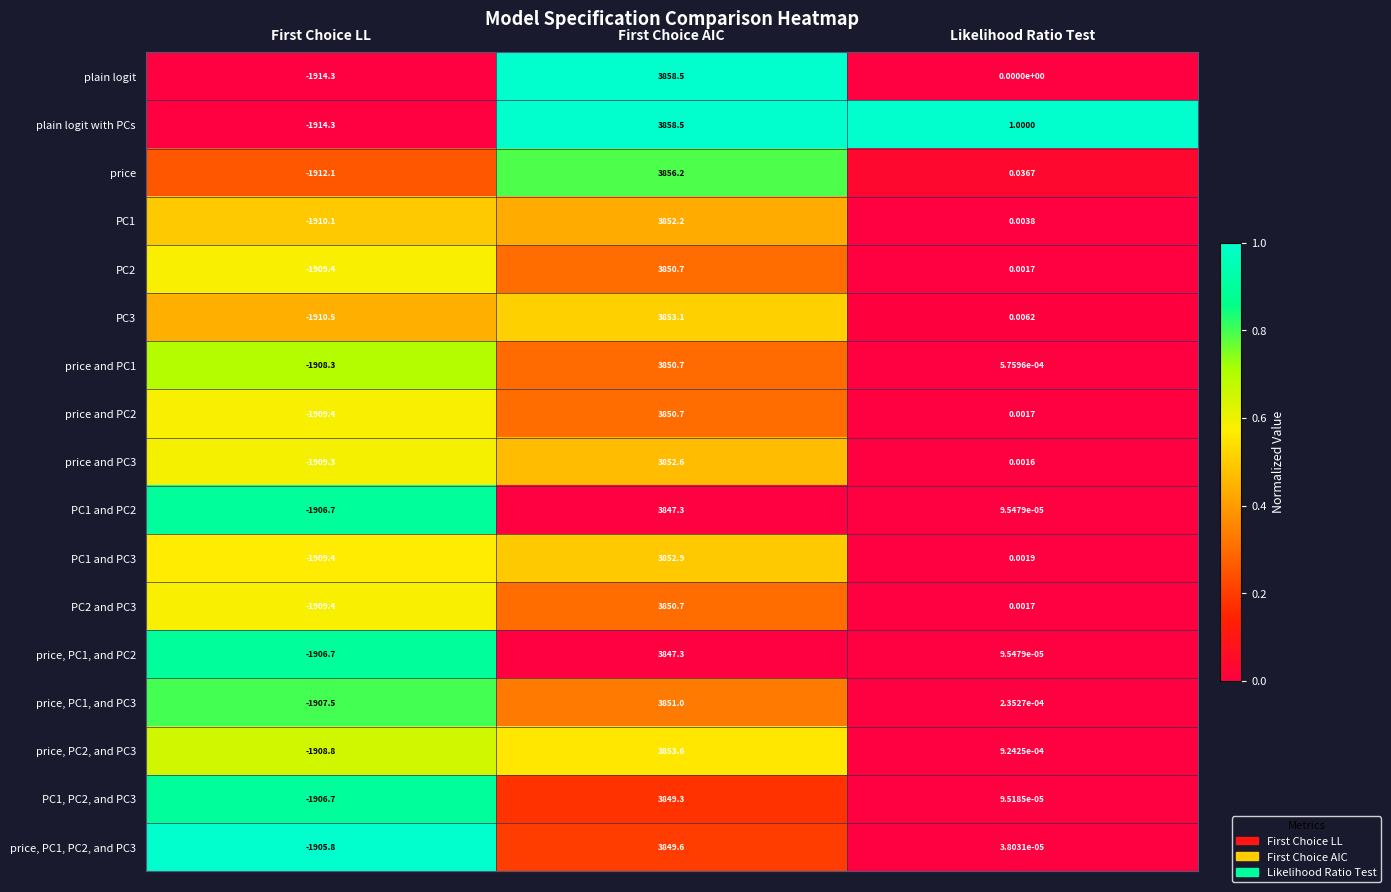

At which label is price closest to 972?

Likelihood Ratio Test